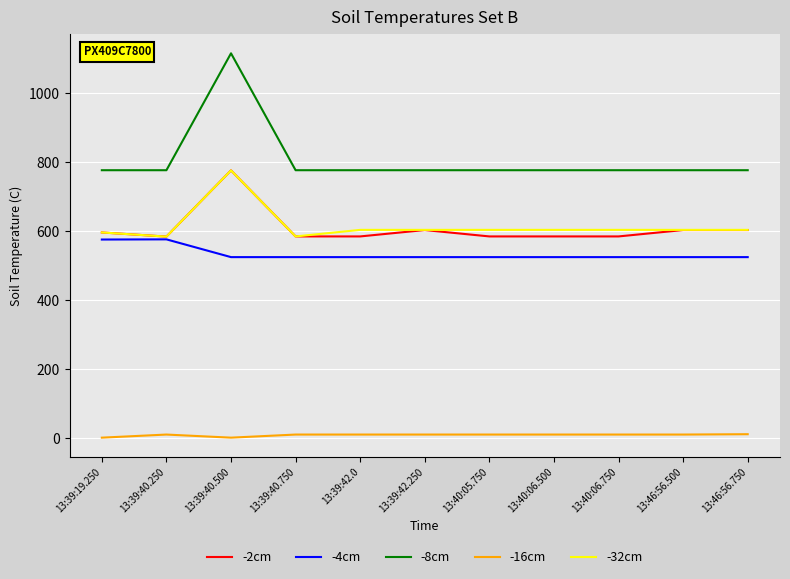

Which series has the widest spread of values?

-8cm